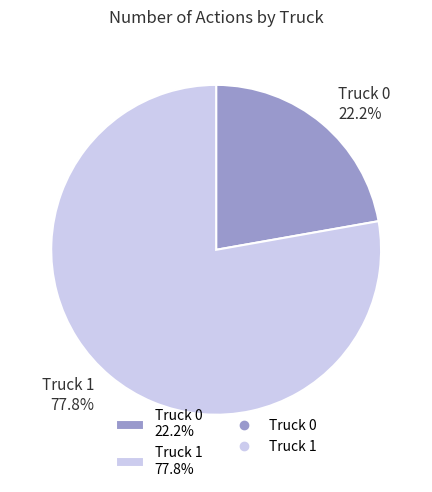

Which category has the smallest portion of the pie?

Truck 0